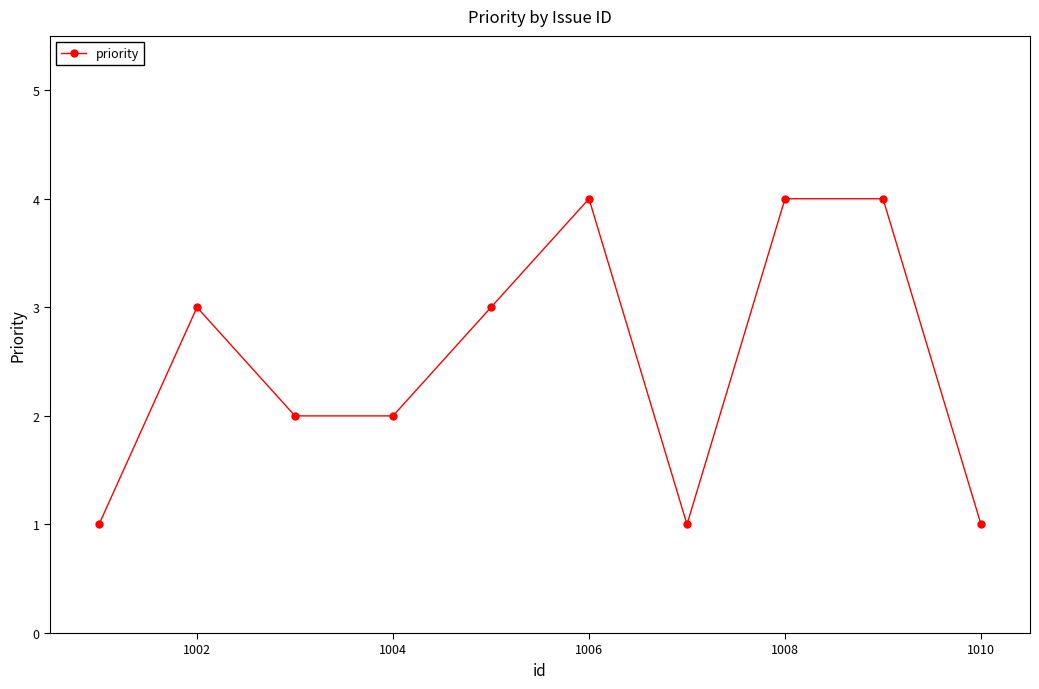

What is the difference between the second highest and minimum values?

3